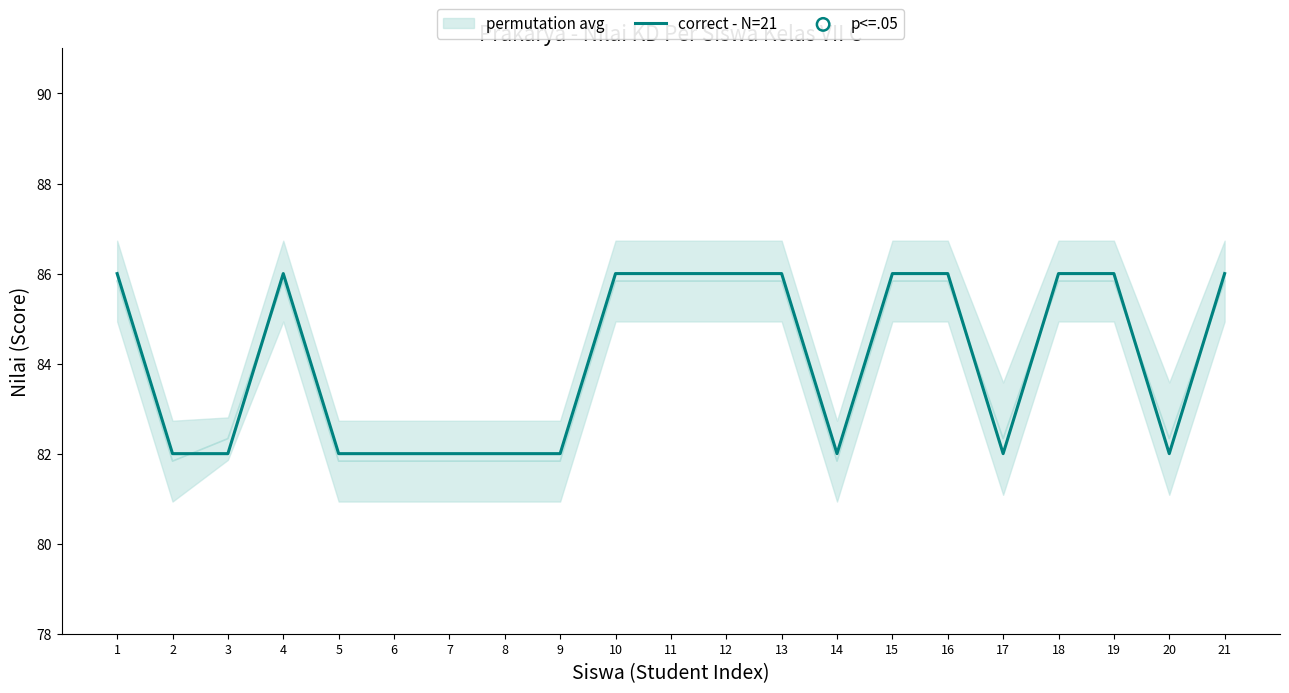

What is the ratio of the value at 4 to the value at 7?

1.0